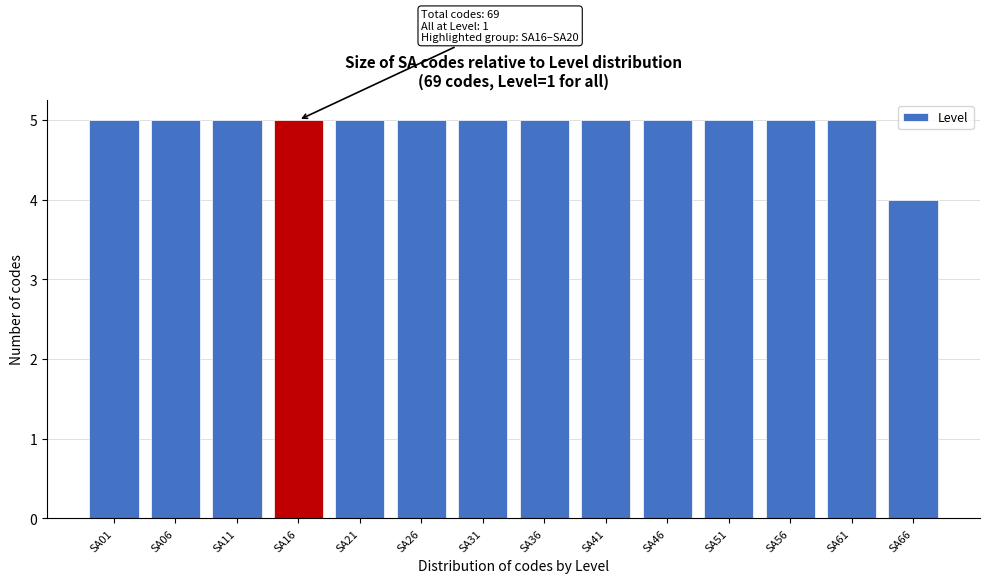

Reading right to left, transcribe all the data shown in this chart.

SA66=4	SA61=5	SA56=5	SA51=5	SA46=5	SA41=5	SA36=5	SA31=5	SA26=5	SA21=5	SA16=5	SA11=5	SA06=5	SA01=5